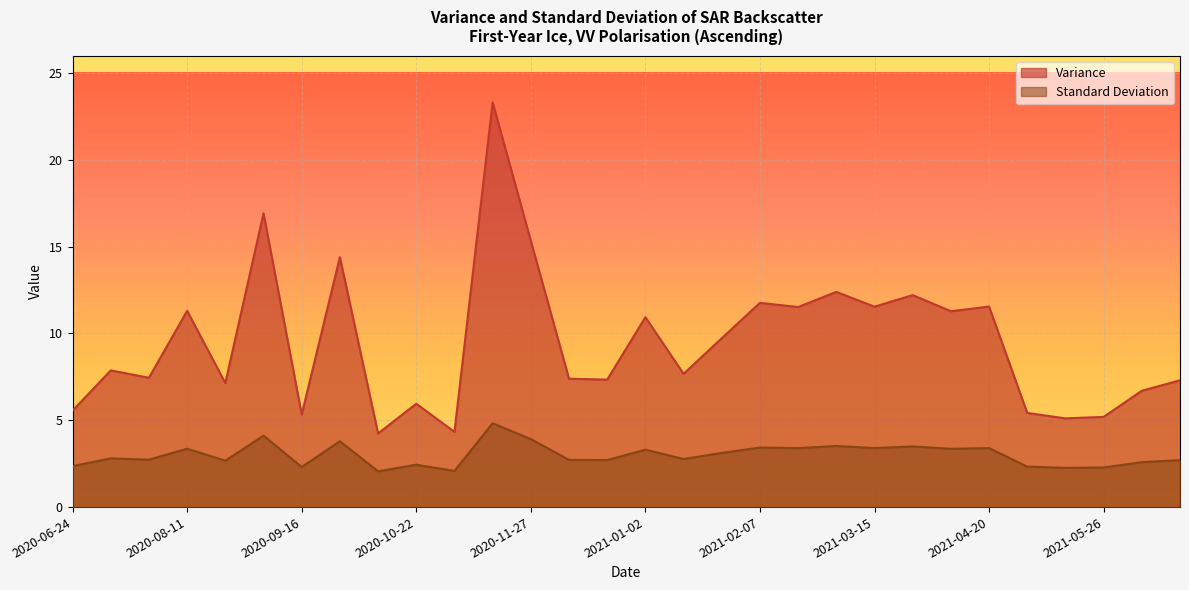

What value does the Standard Deviation series have at 2020-06-24?

2.4